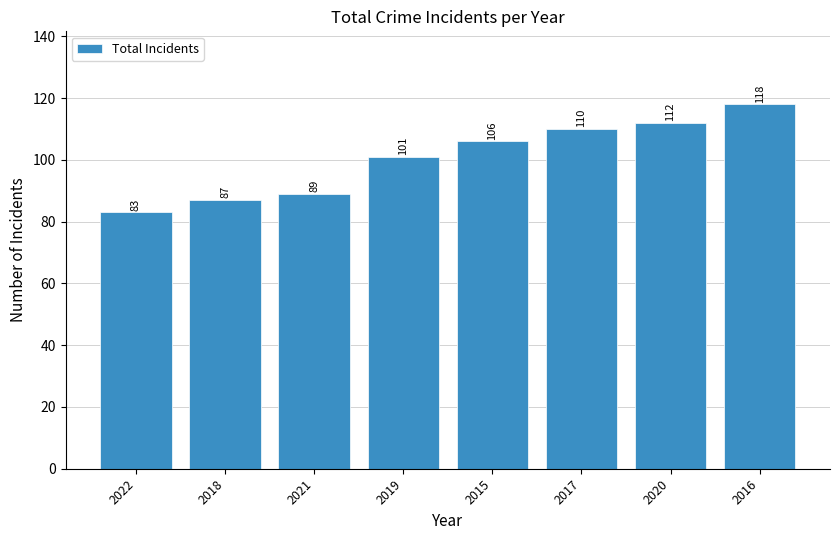

How many bars are there in total?

8